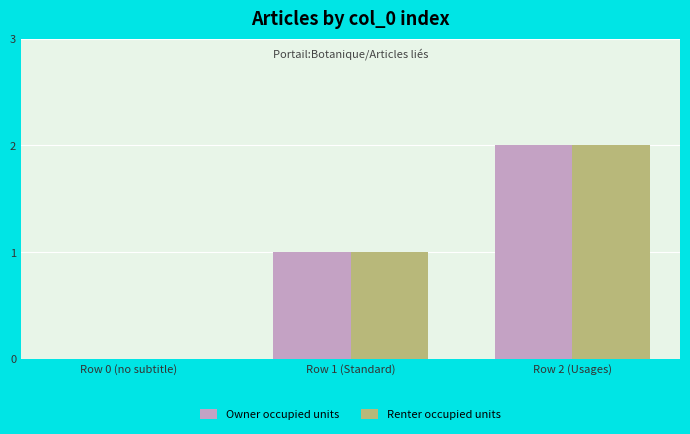

True or false: Renter occupied units has a value of 0 at Row 1 (Standard).

False